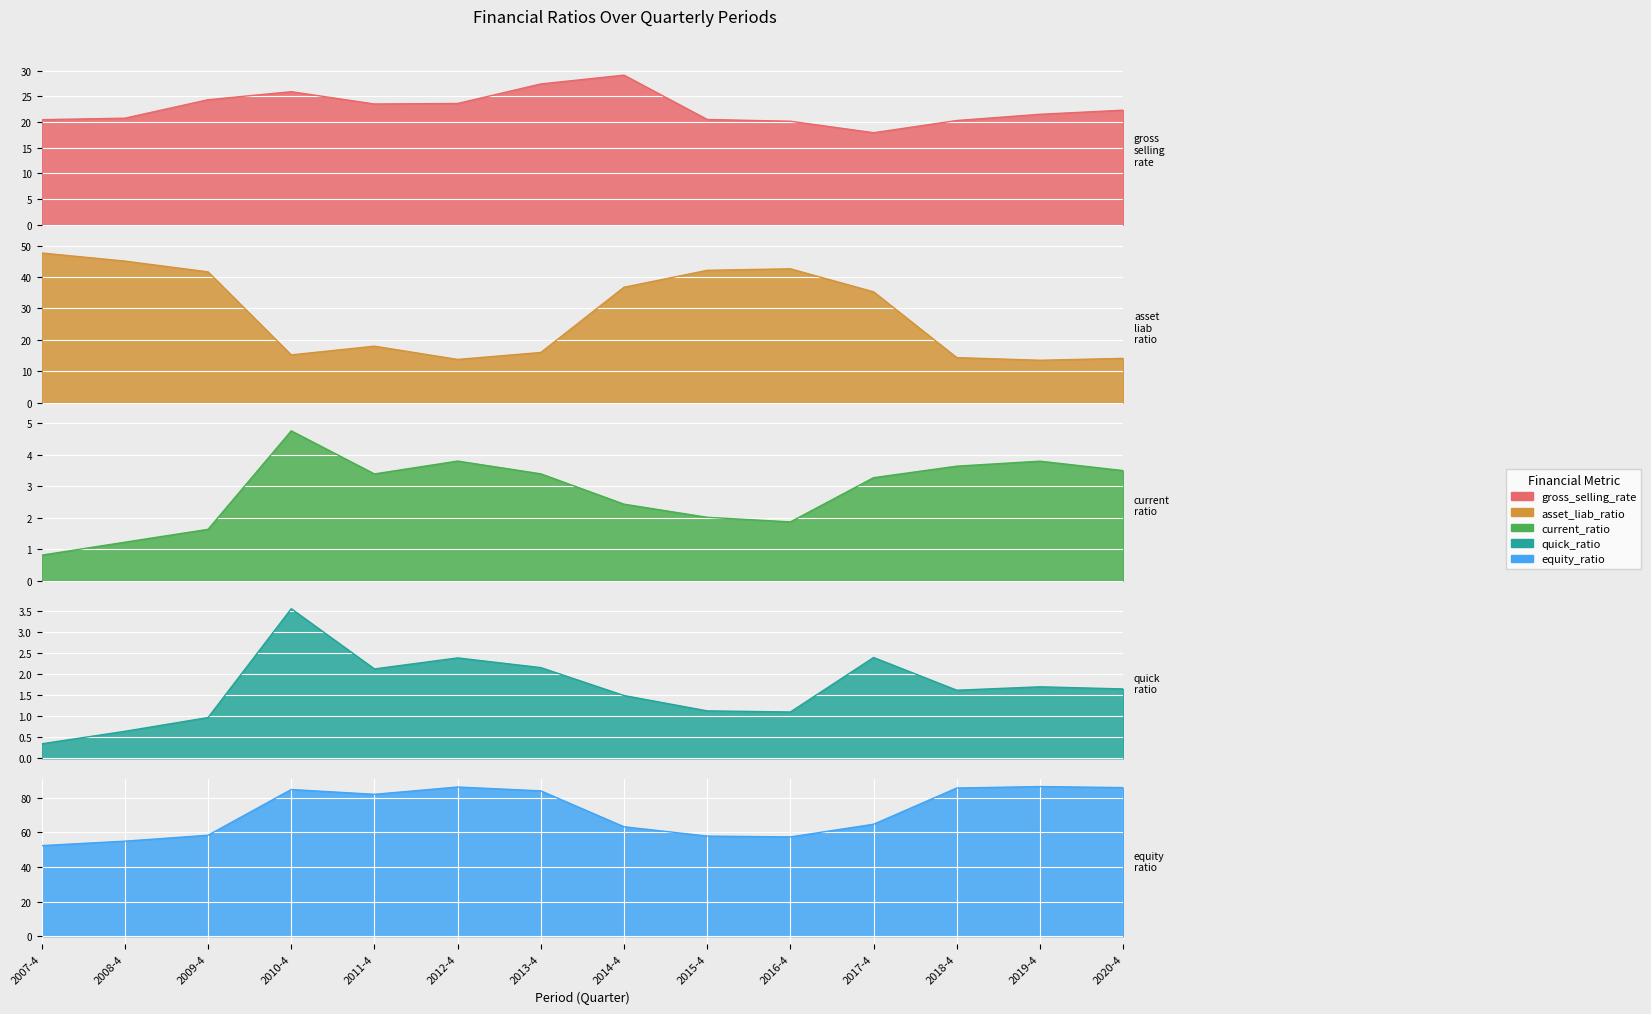

True or false: current_ratio and quick_ratio cross at least once.

False